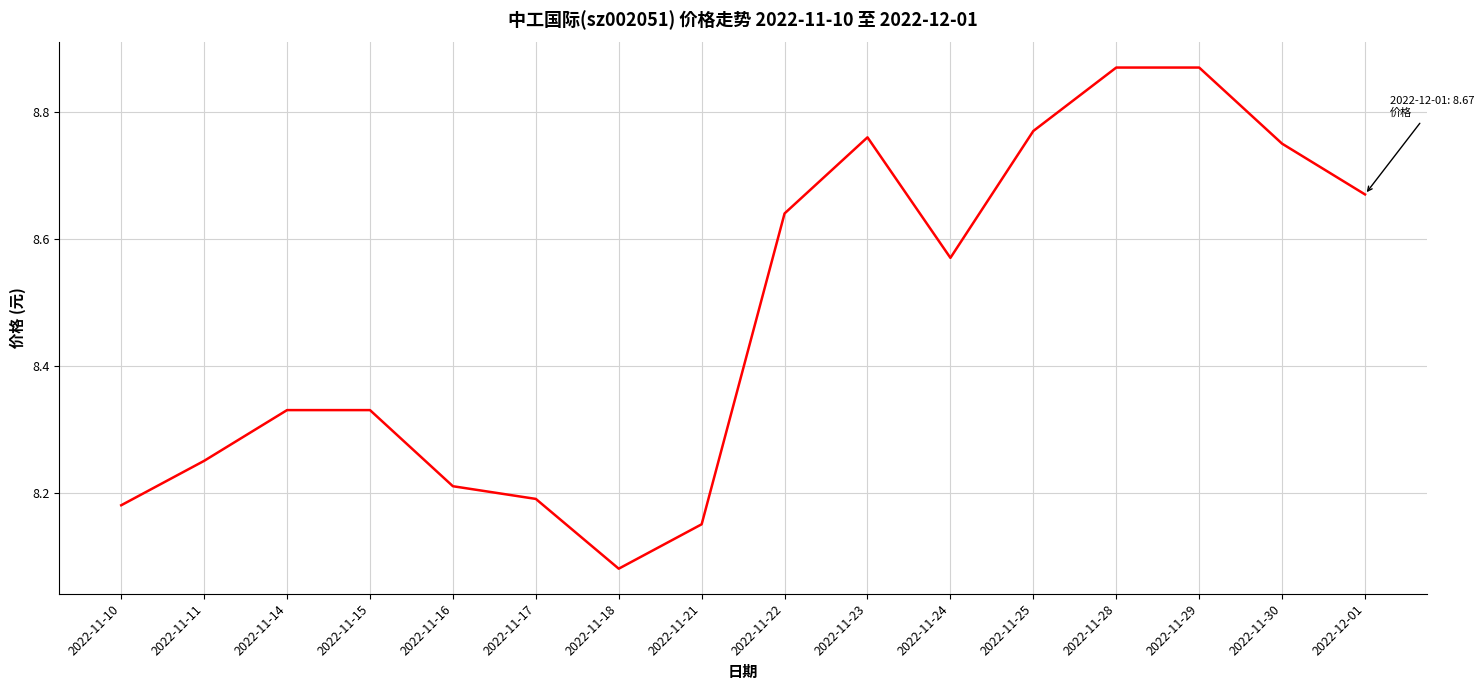

Approximately how many times larger is the value at 2022-11-22 compared to 2022-11-23?

1.0